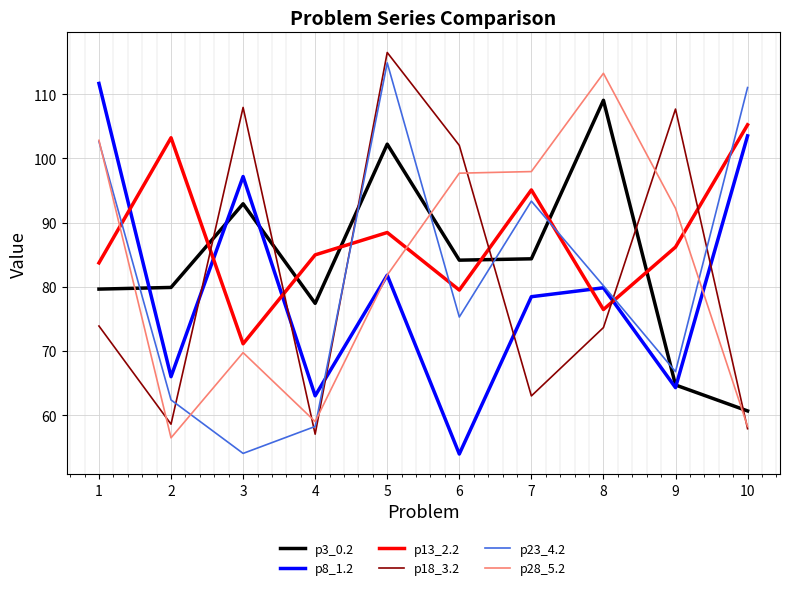

Where is the first local minimum for p28_5.2?

2